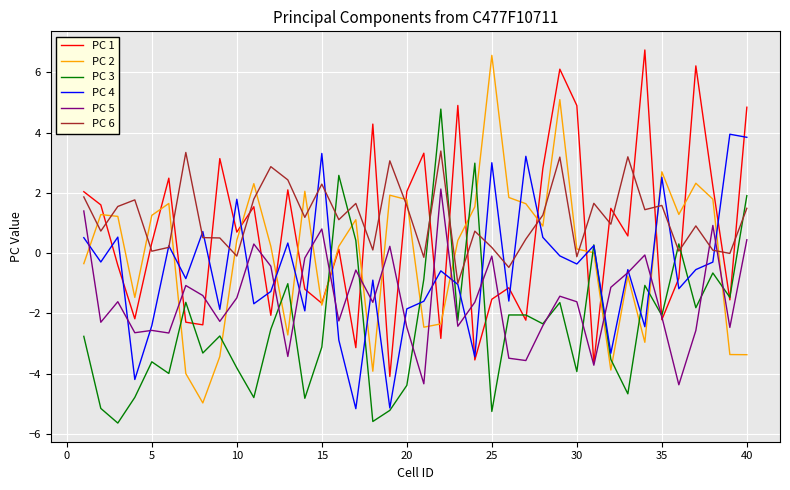

Which series has the largest total across all categories?

PC 6